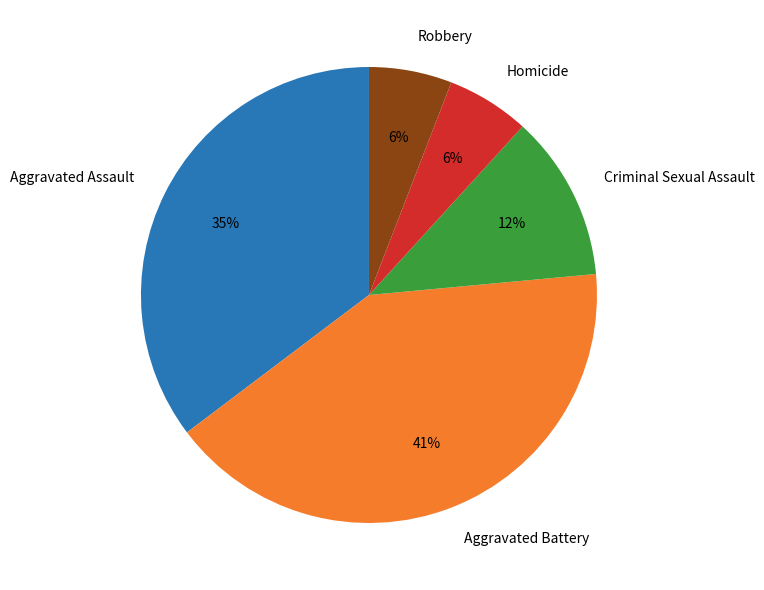

True or false: Aggravated Assault accounts for 50% of the total.

False